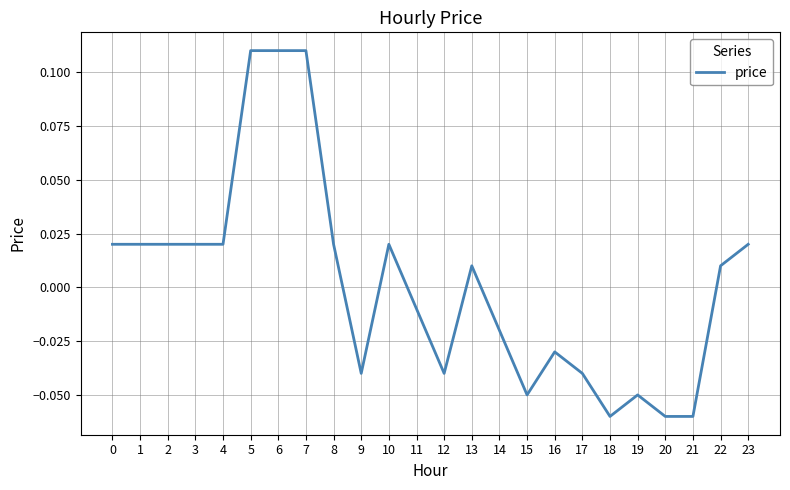

How many categories are shown in the chart?

24